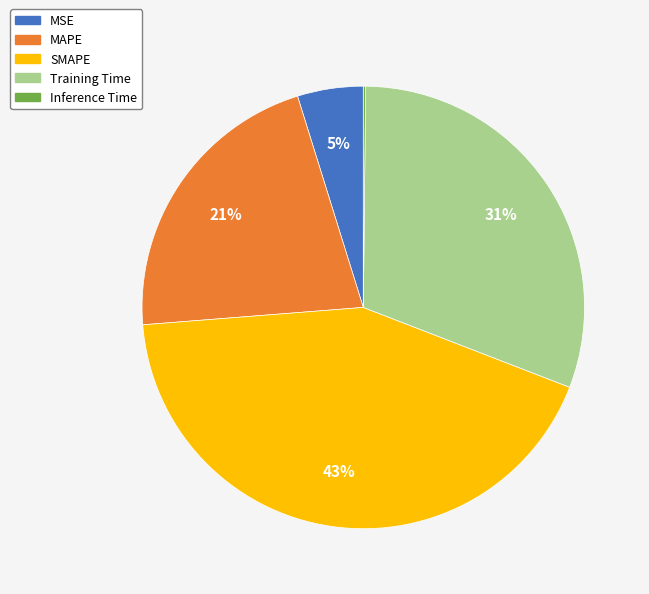

To the nearest percent, what is the average slice percentage?

20%